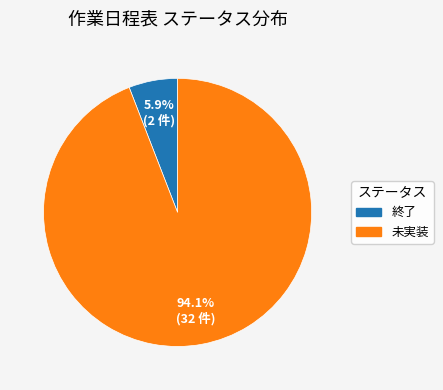

Rank the categories by value from lowest to highest.

終了, 未実装